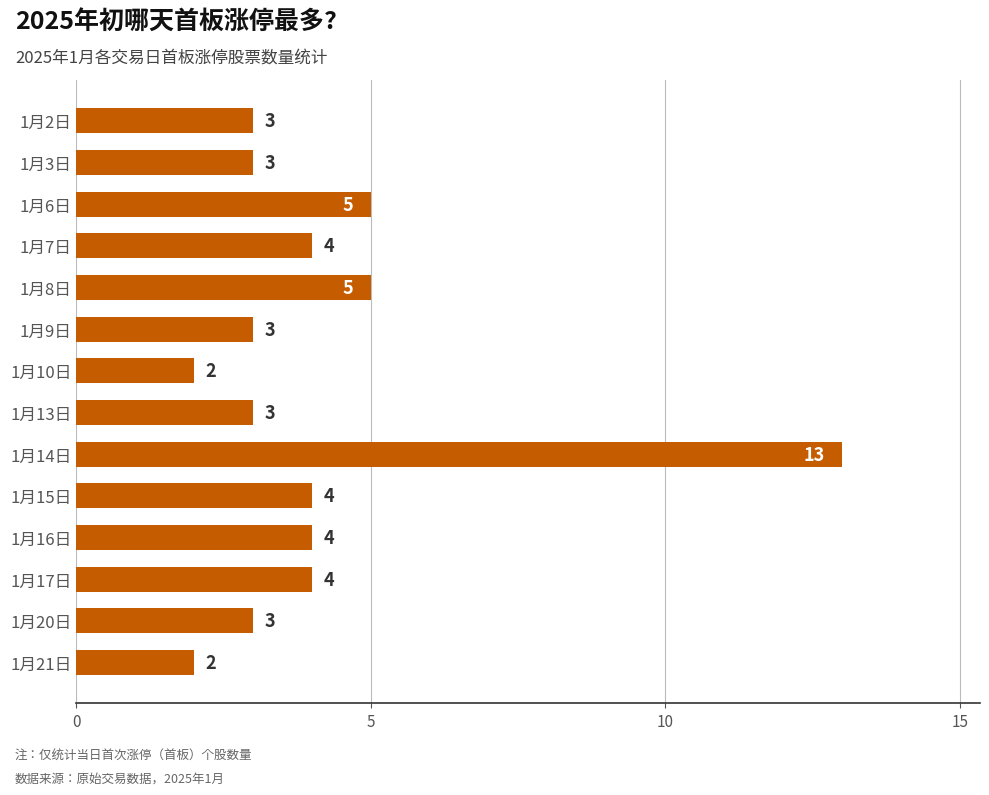

Approximately how many times larger is the value at 1月14日 compared to 1月21日?

6.5